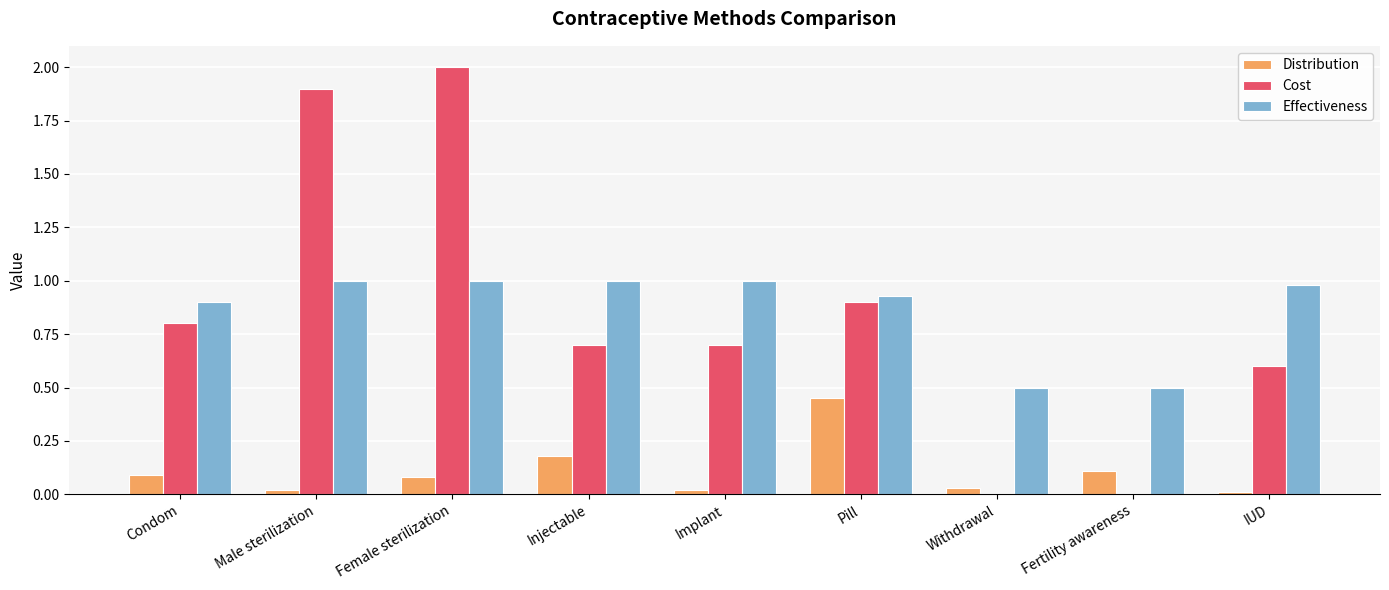

Which series has the widest spread of values?

Cost